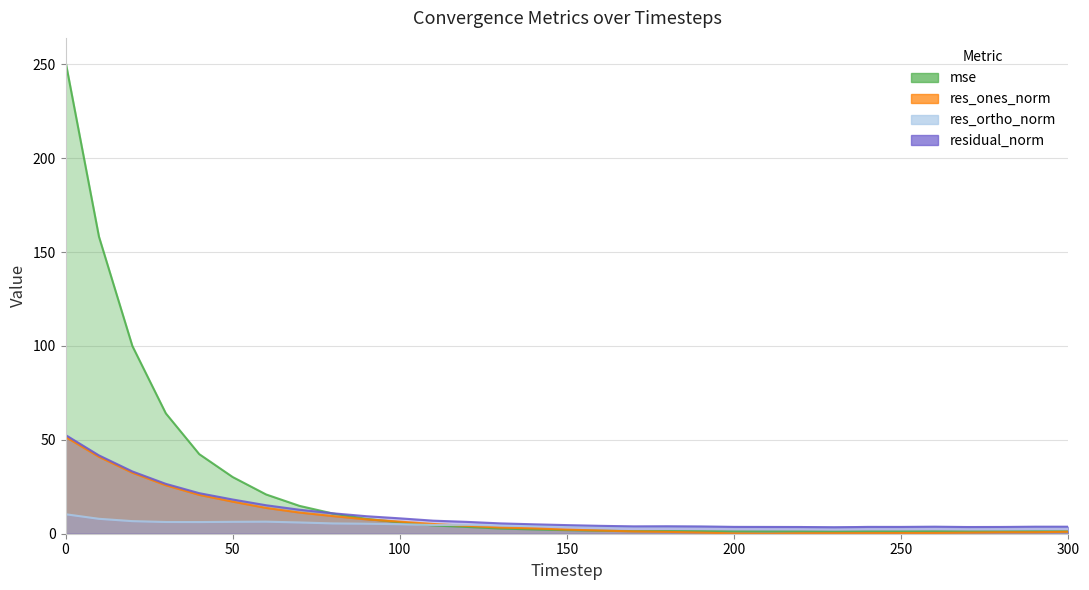

Rank the series at 80 from highest to lowest value.

residual_norm, mse, res_ones_norm, res_ortho_norm